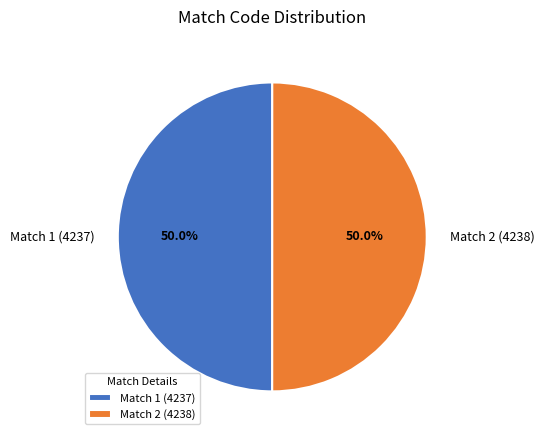

What percentage is the Match 1 (4237) slice, to the nearest percent?

50%